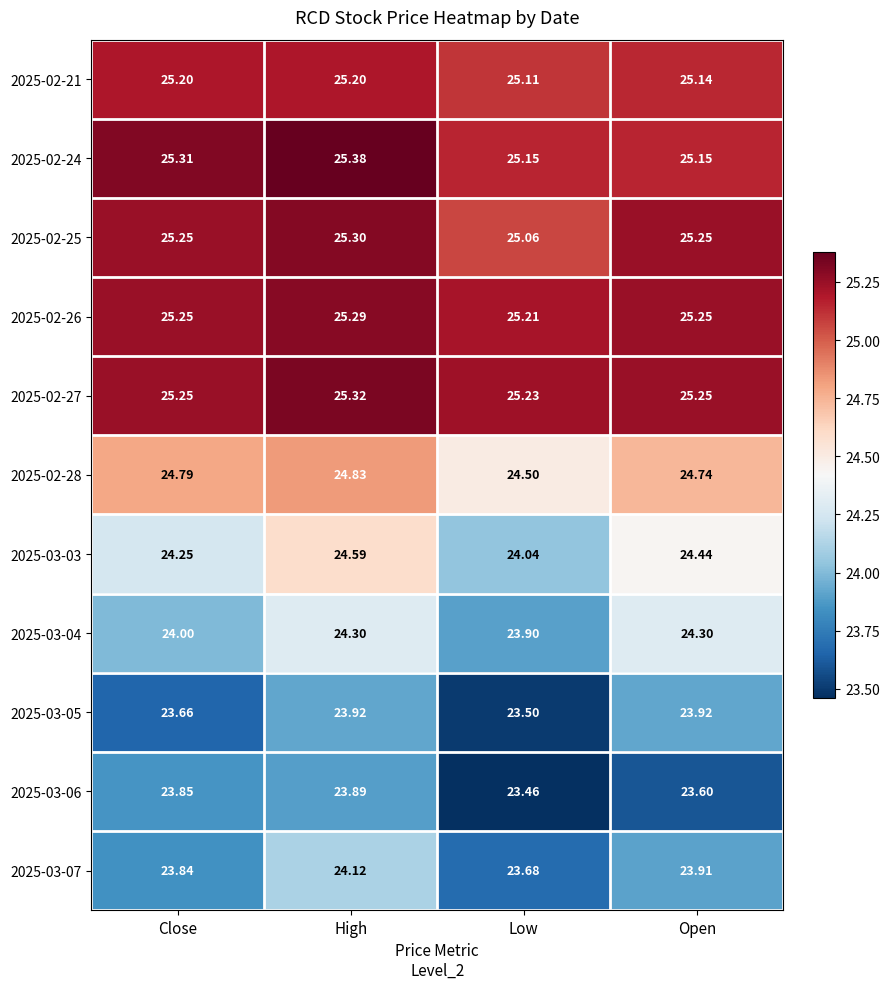

Where is 2025-03-03 nearest to the value 24?

Low